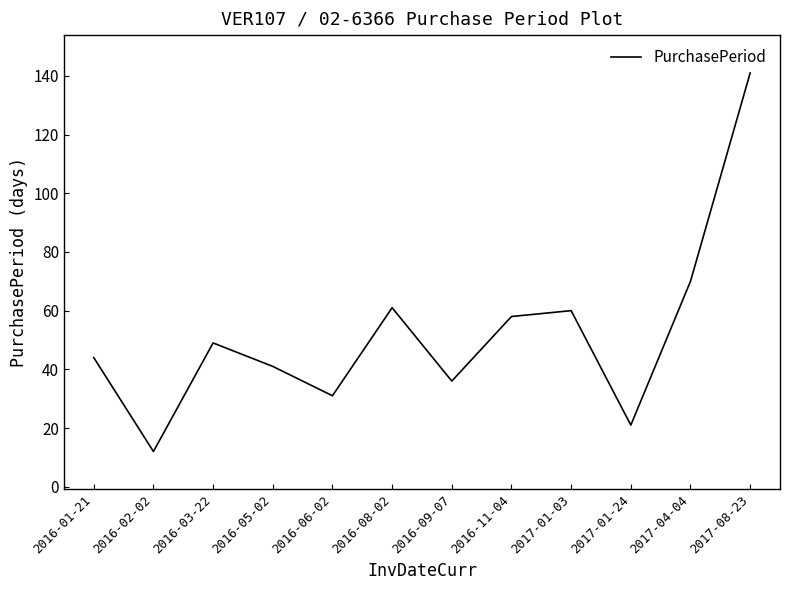

Which category has the highest value across all series?

2017-08-23